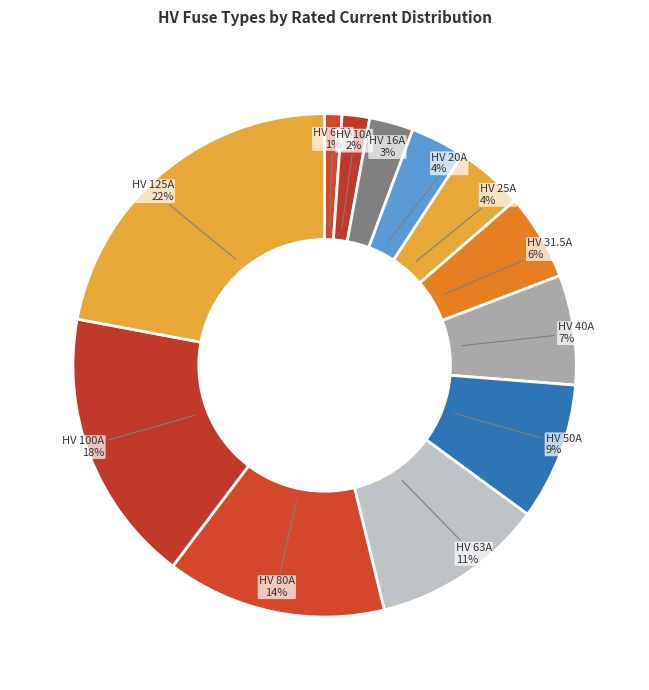

What percentage is the HV 40A slice, to the nearest percent?

7%